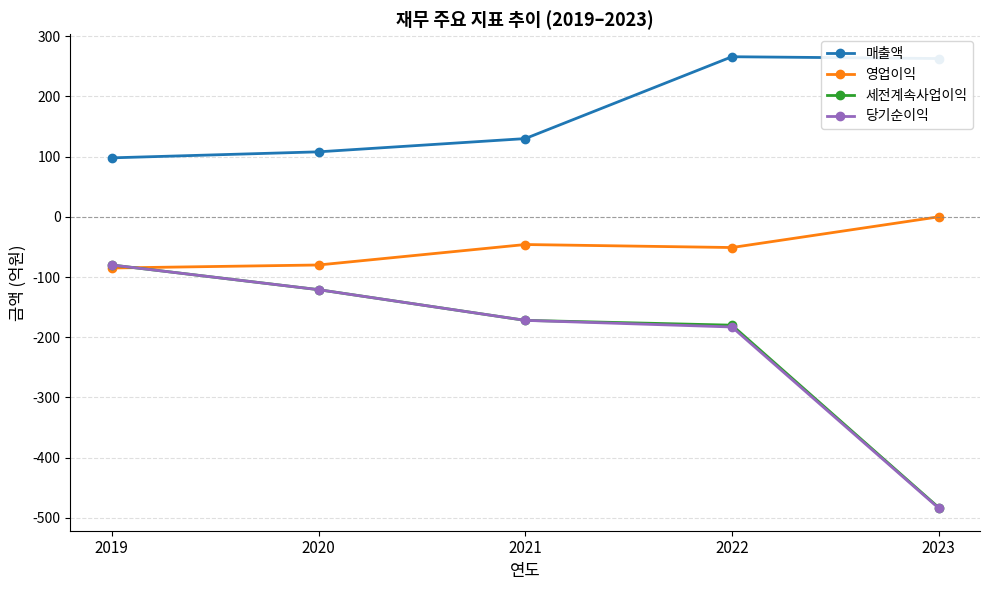

What is the spread (max minus min) of values at 2022?

449